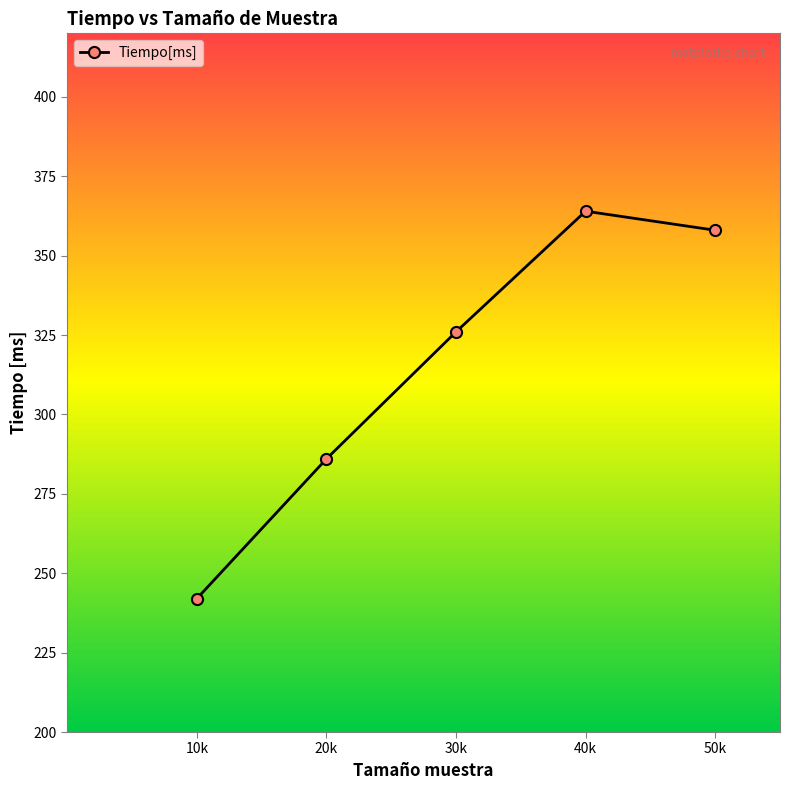

The chart shows a value of 364 at 40k. True or false?

True